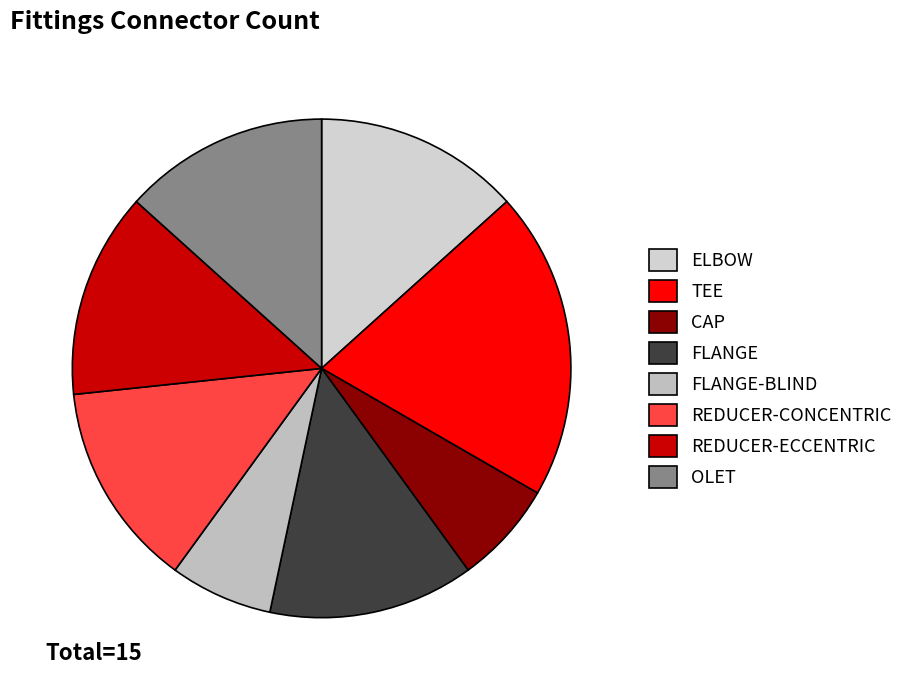

True or false: TEE accounts for 20% of the total.

True